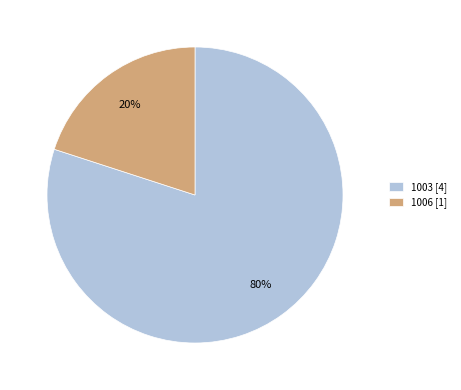

How many slices are in this pie chart?

2